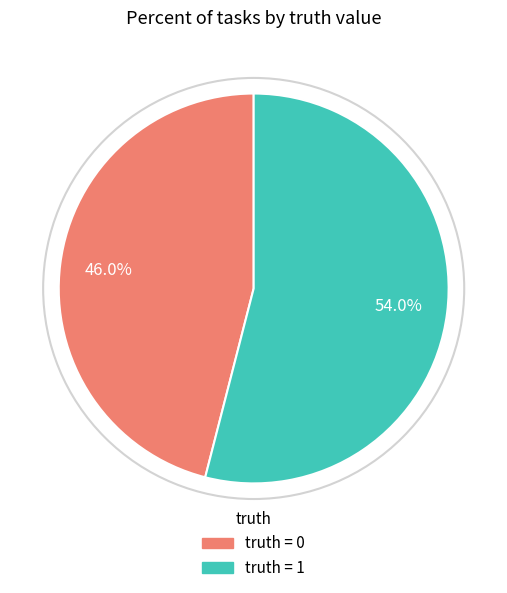

Is there a majority slice in this chart?

Yes